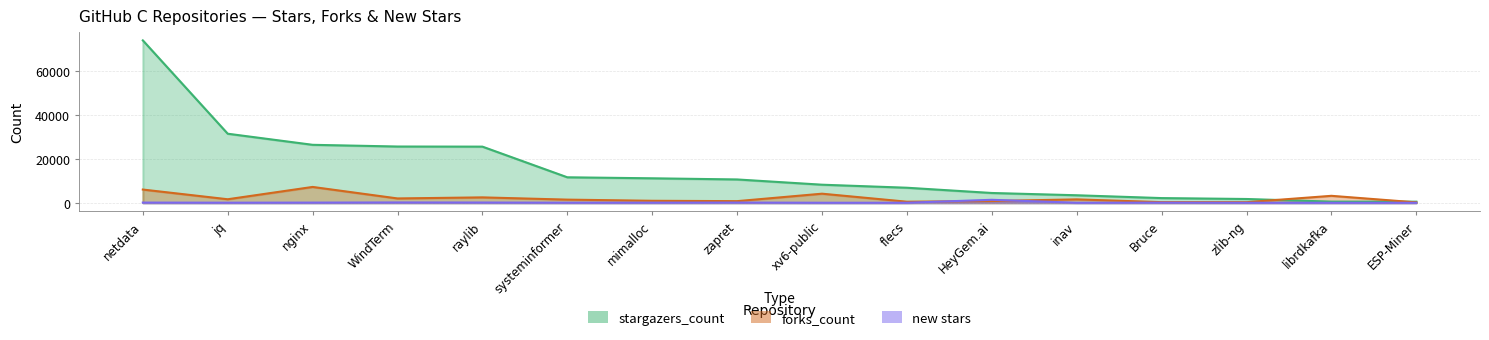

The value of new stars at zlib-ng is 8. True or false?

False